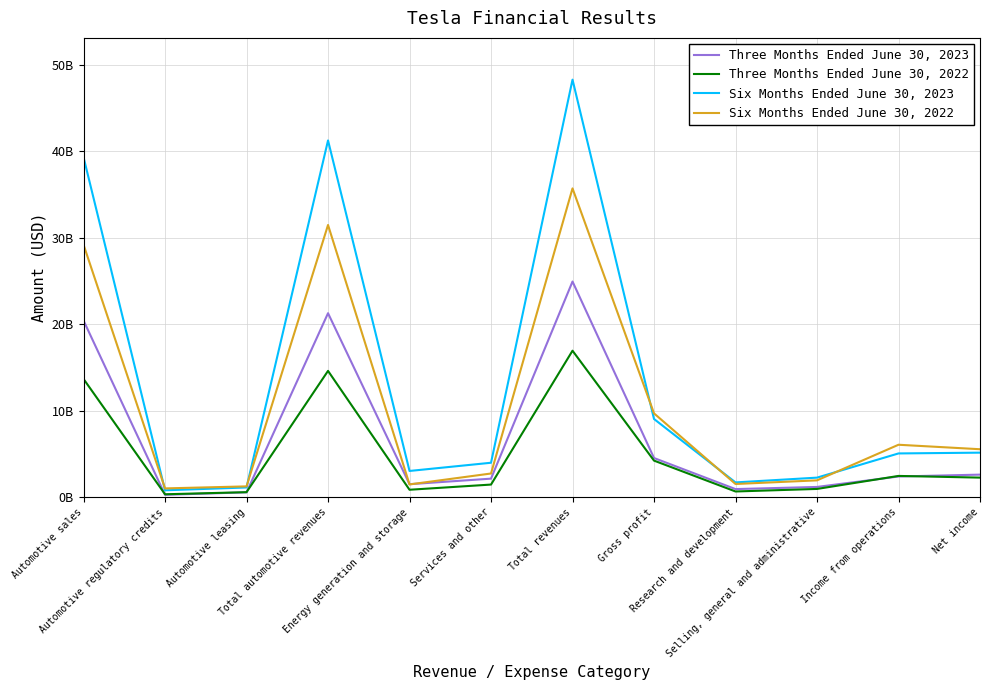

Is the value of Three Months Ended June 30, 2022 at Automotive regulatory credits greater than the value of Six Months Ended June 30, 2022 at Services and other?

No